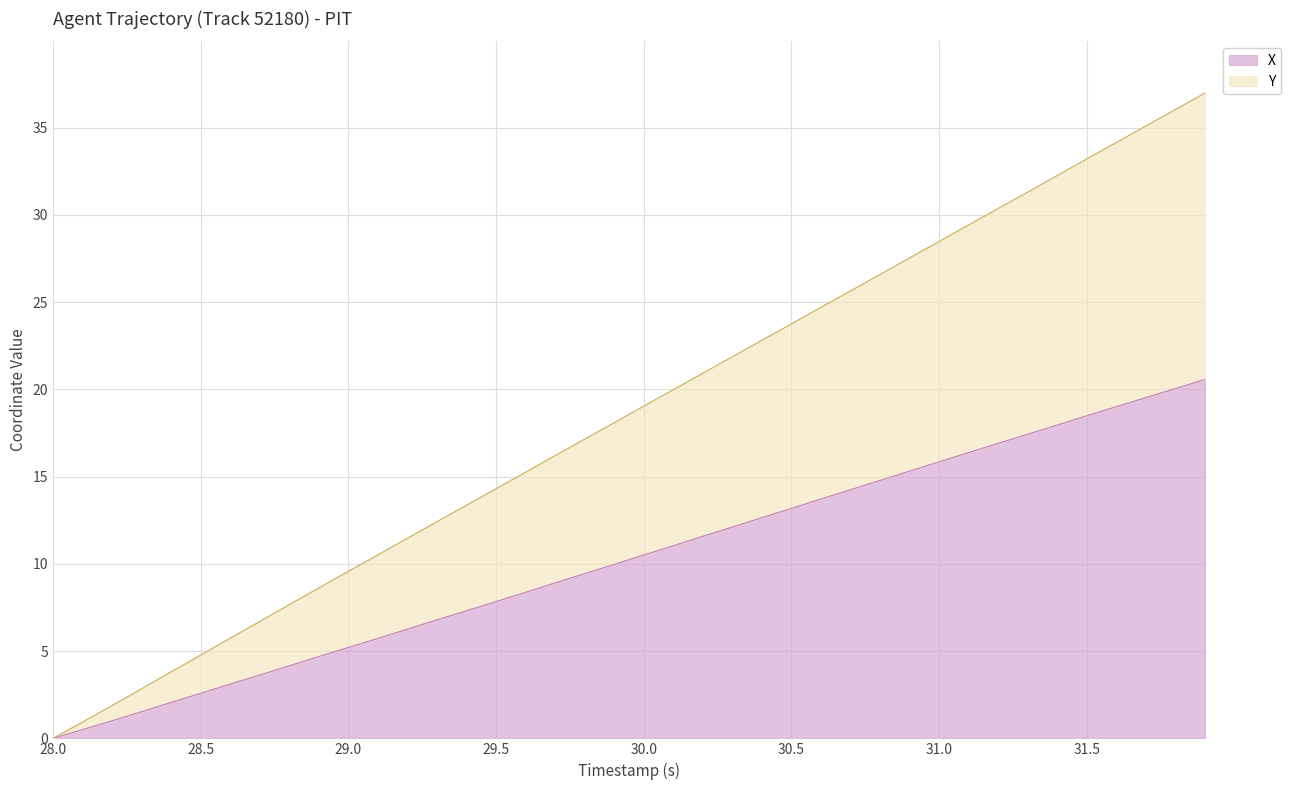

Does the chart have visible grid lines?

Yes